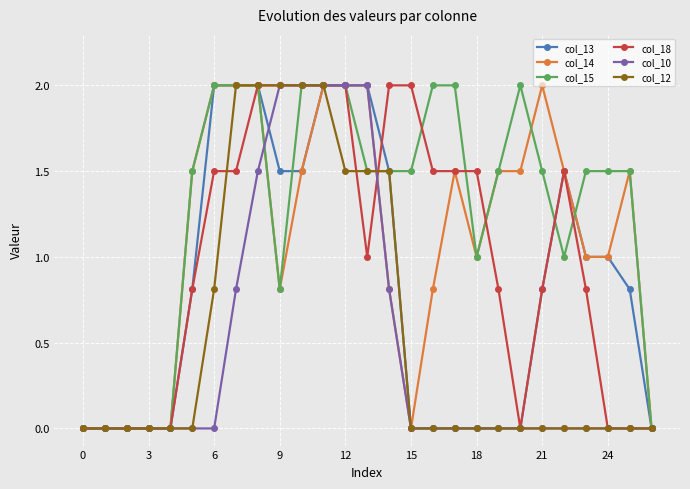

Which series has the largest total across all categories?

col_15